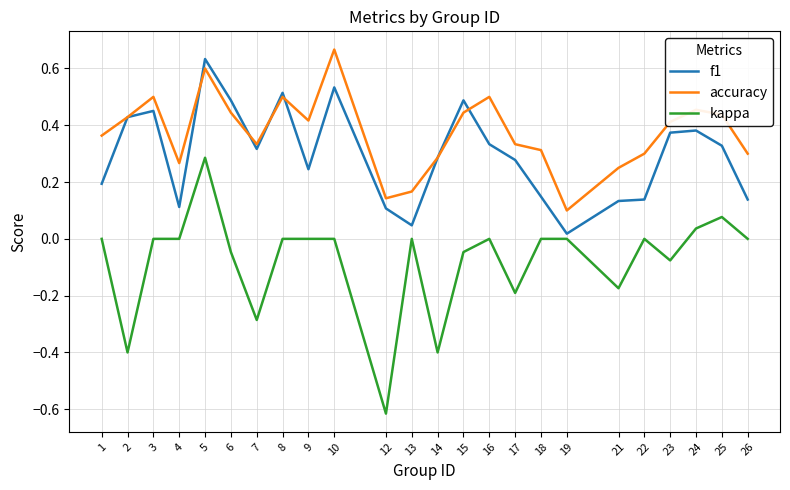

Count the number of data series in this chart.

3